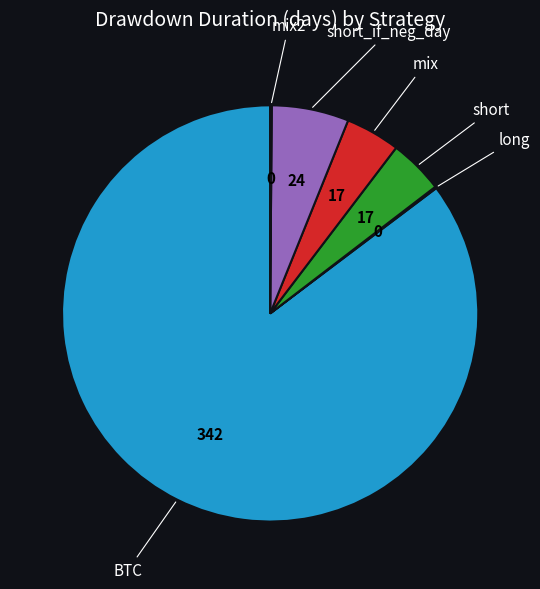

What is the majority slice?

BTC